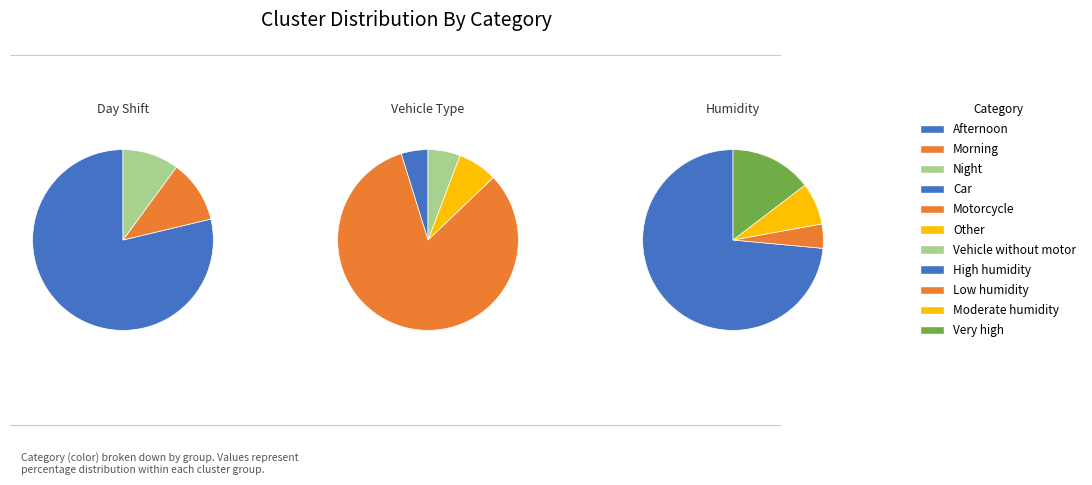

Count the number of slices in the pie.

3